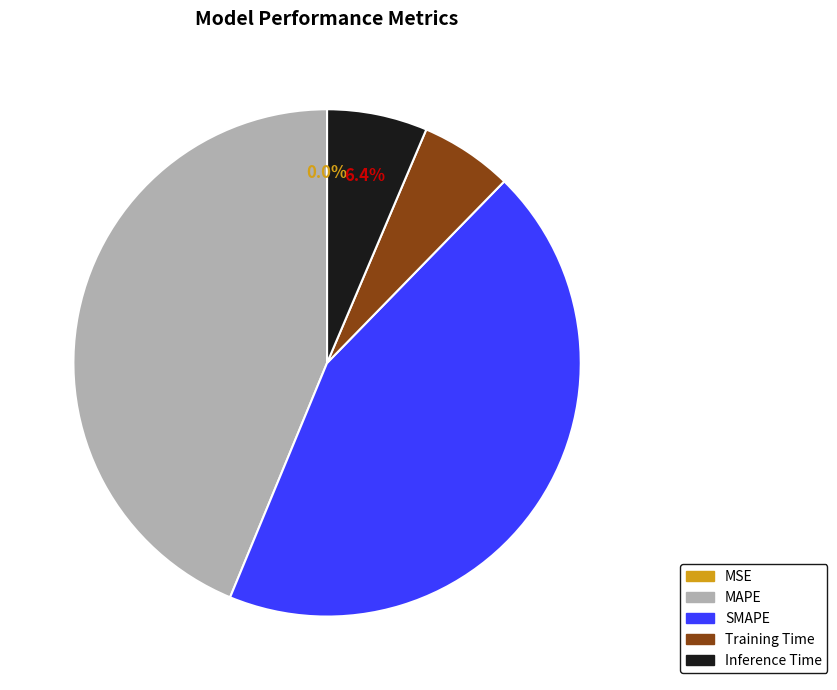

How much of the chart is everything except SMAPE?

56.1%